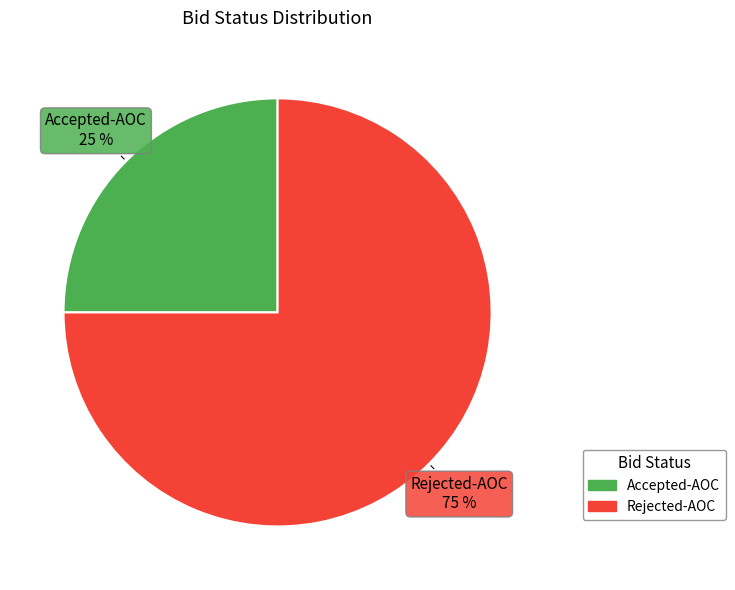

To the nearest percent, what percentage of the pie is Accepted-AOC?

25%